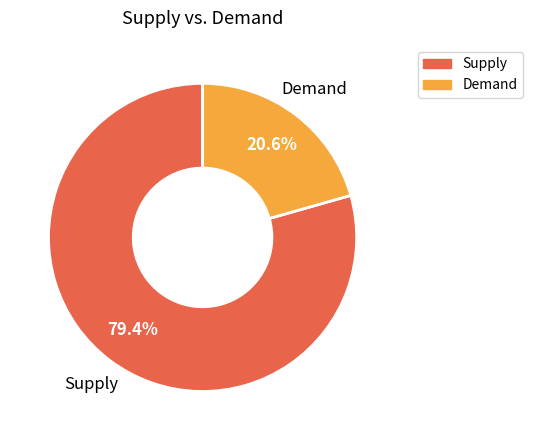

Count the number of slices in the pie.

2